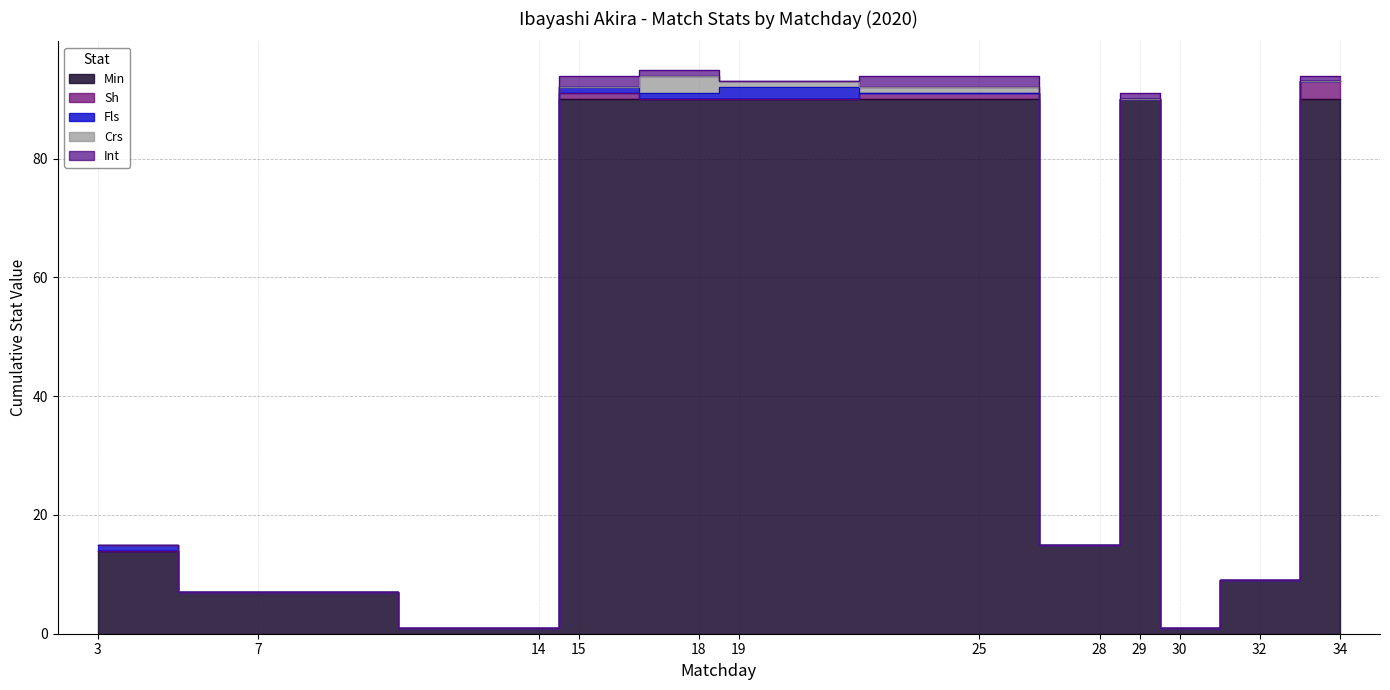

Does the chart have visible grid lines?

Yes